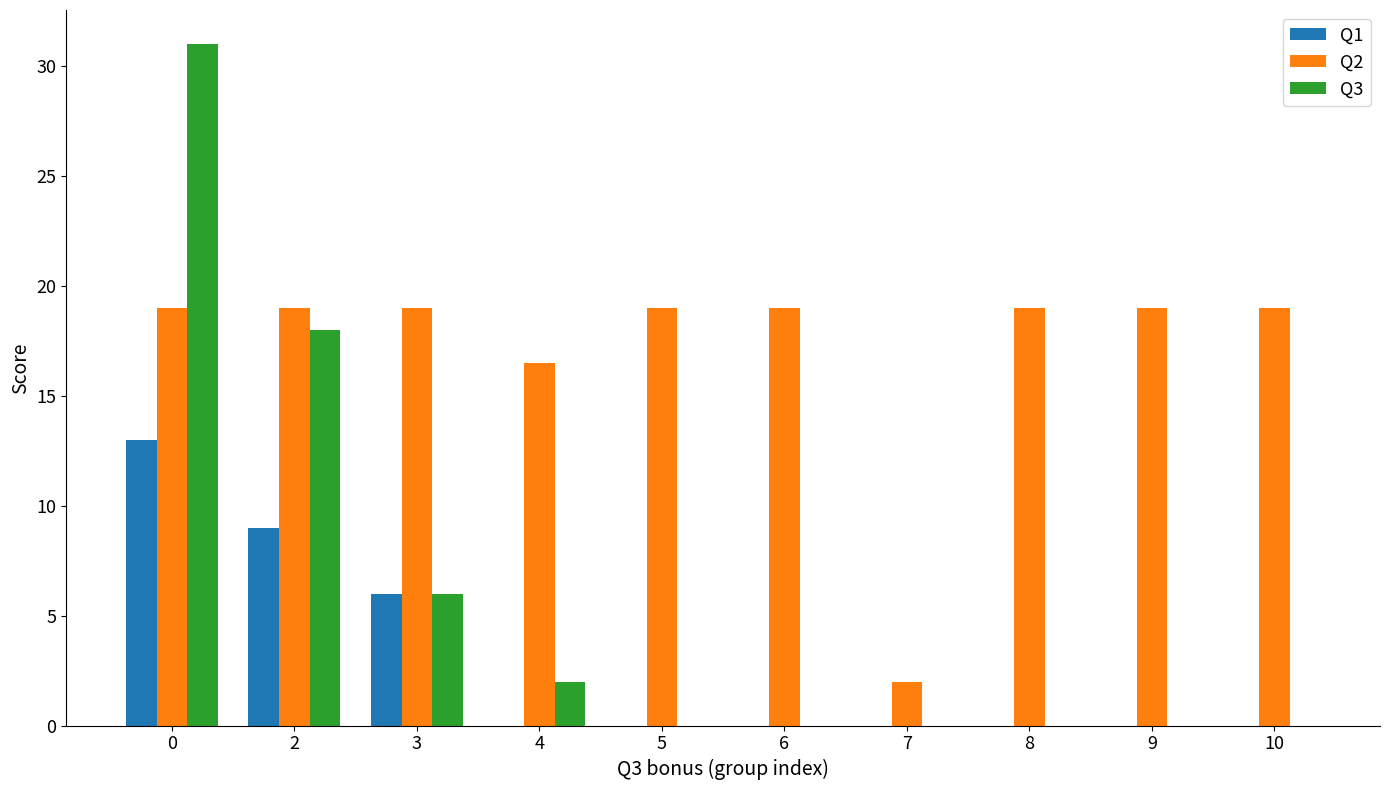

What is the sum of the Q2 values at 2 and 8?

38.0